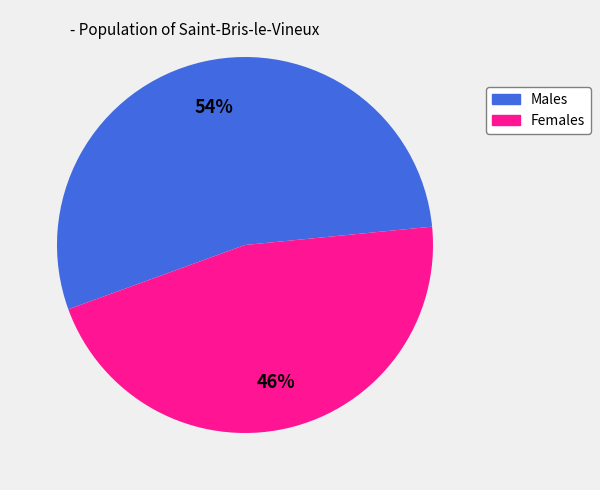

Is there any slice that represents more than half of the pie?

Yes